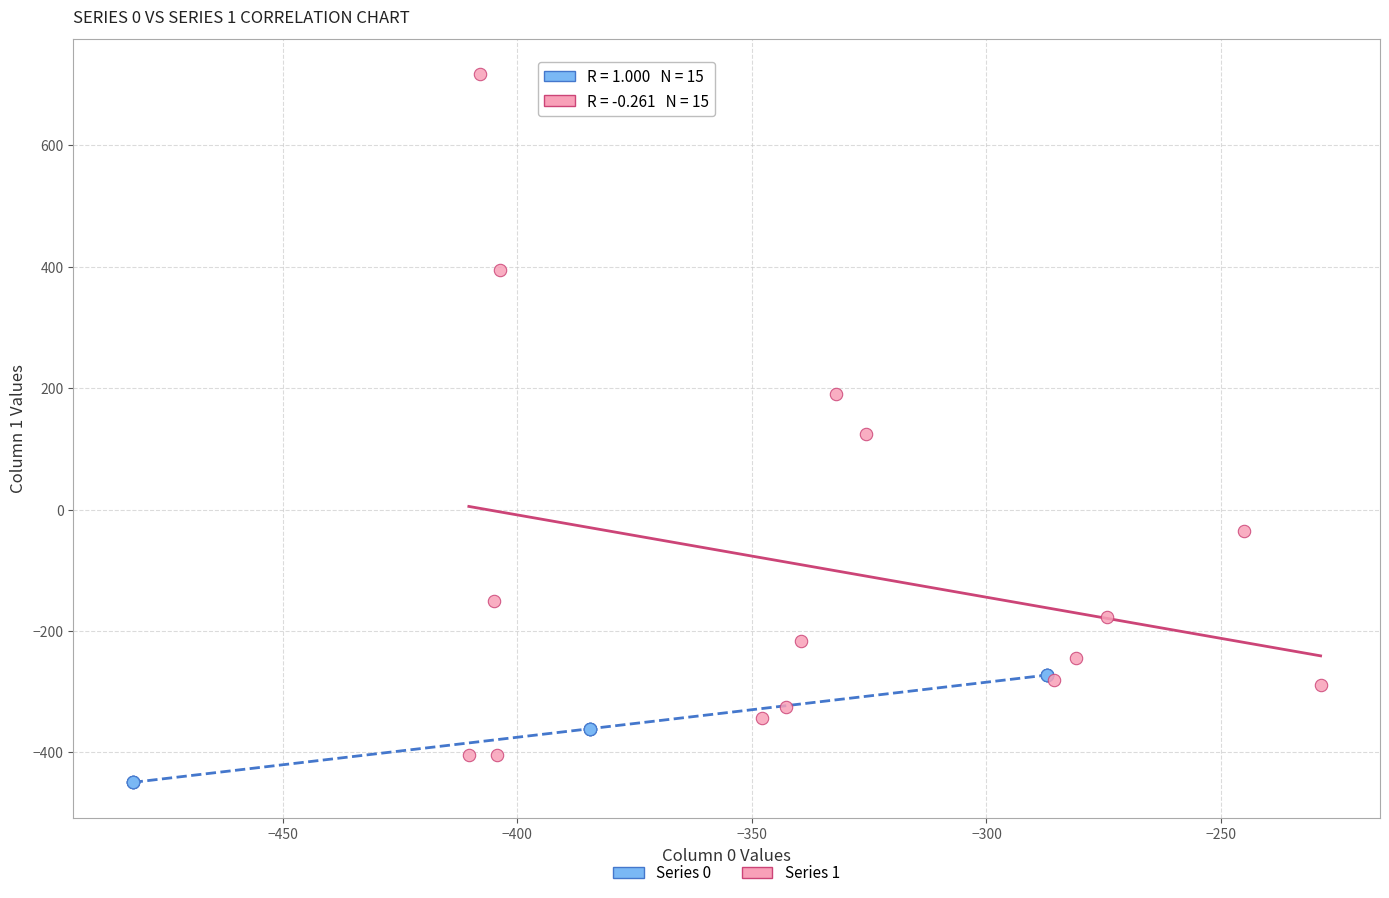

Which series has the widest spread of Y values?

Series 1